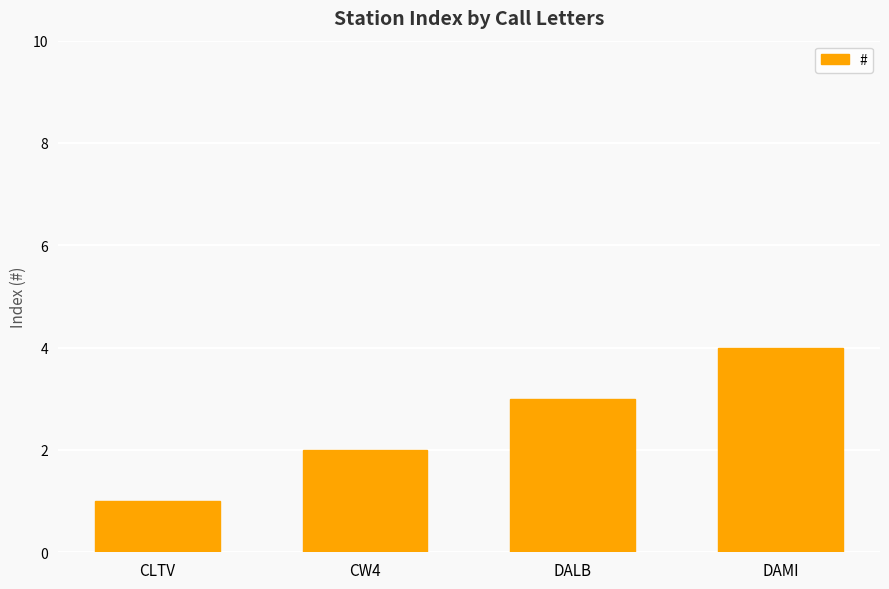

What is the difference between the second highest and second lowest values?

1